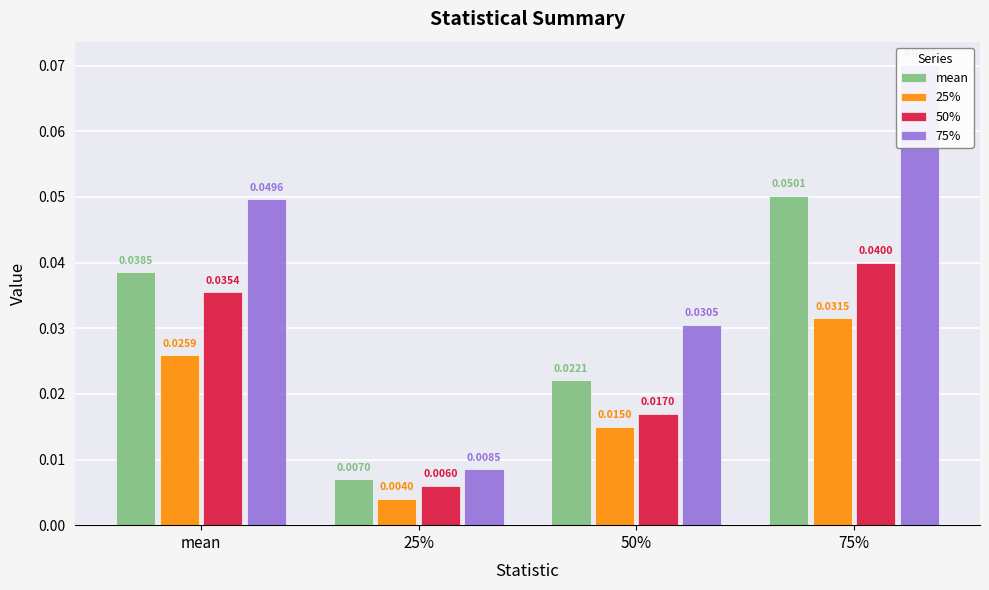

Which series has the largest range (max minus min)?

75%